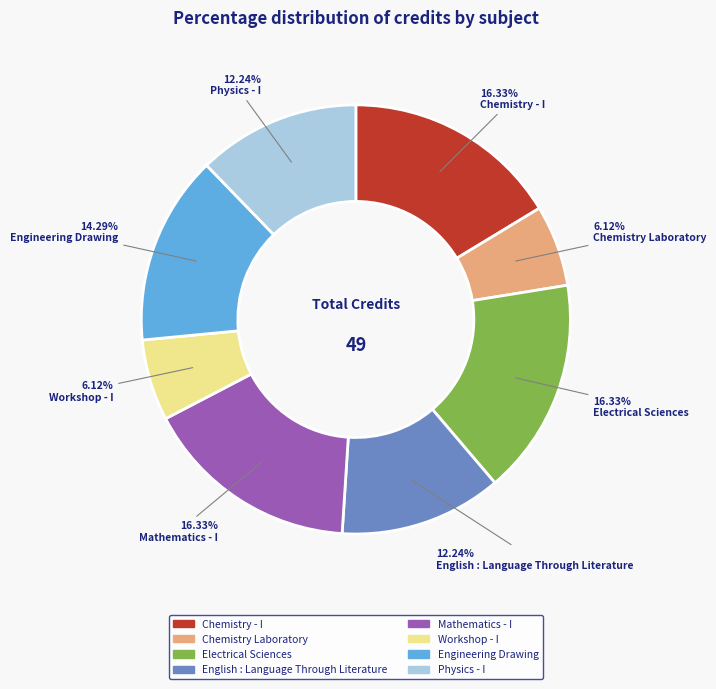

True or false: Workshop - I accounts for 6% of the total.

True